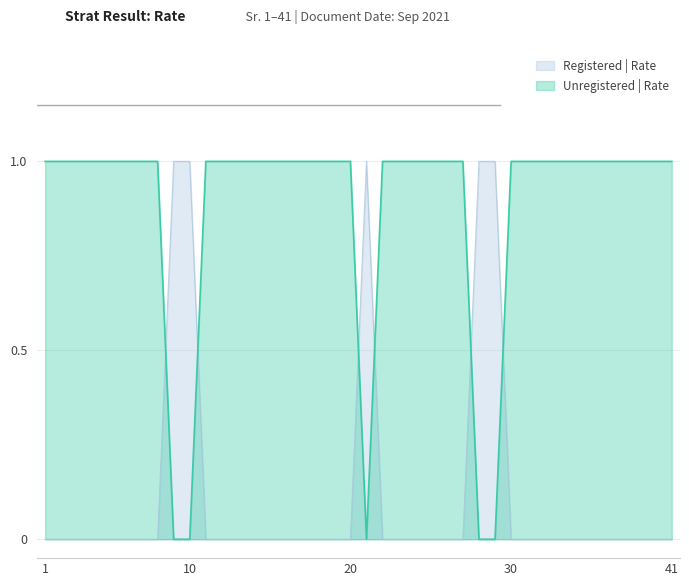

How many categories are shown in the chart?

40